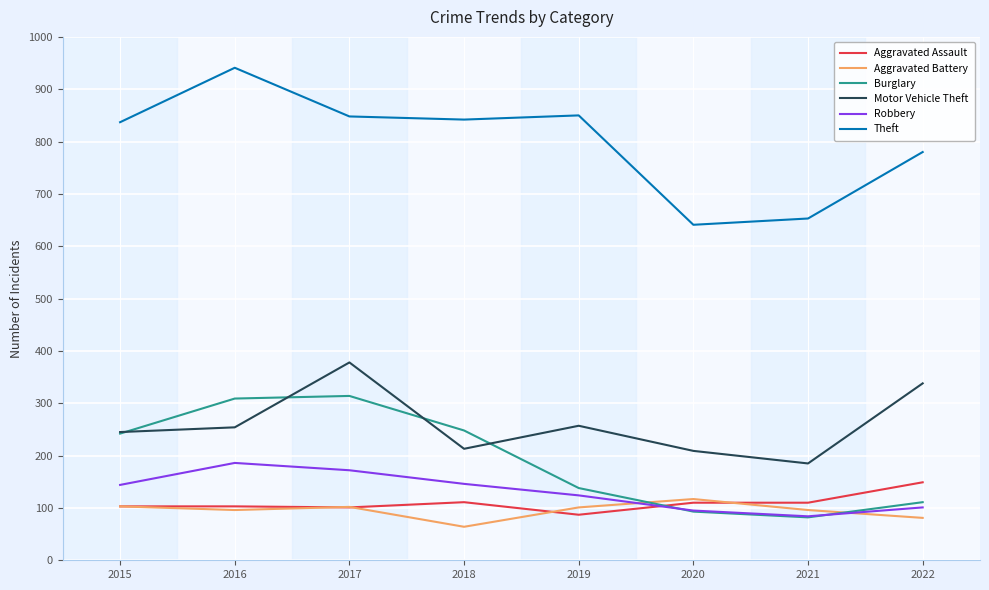

What is the difference between the highest and lowest values at 2018?

778